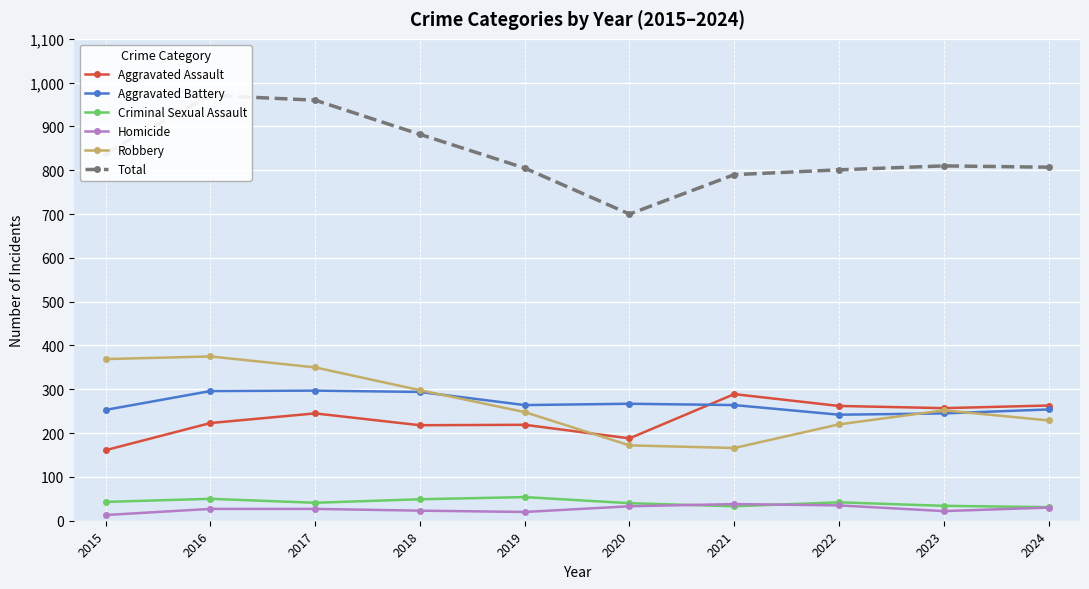

The value of Robbery at 2015 is 167. True or false?

False